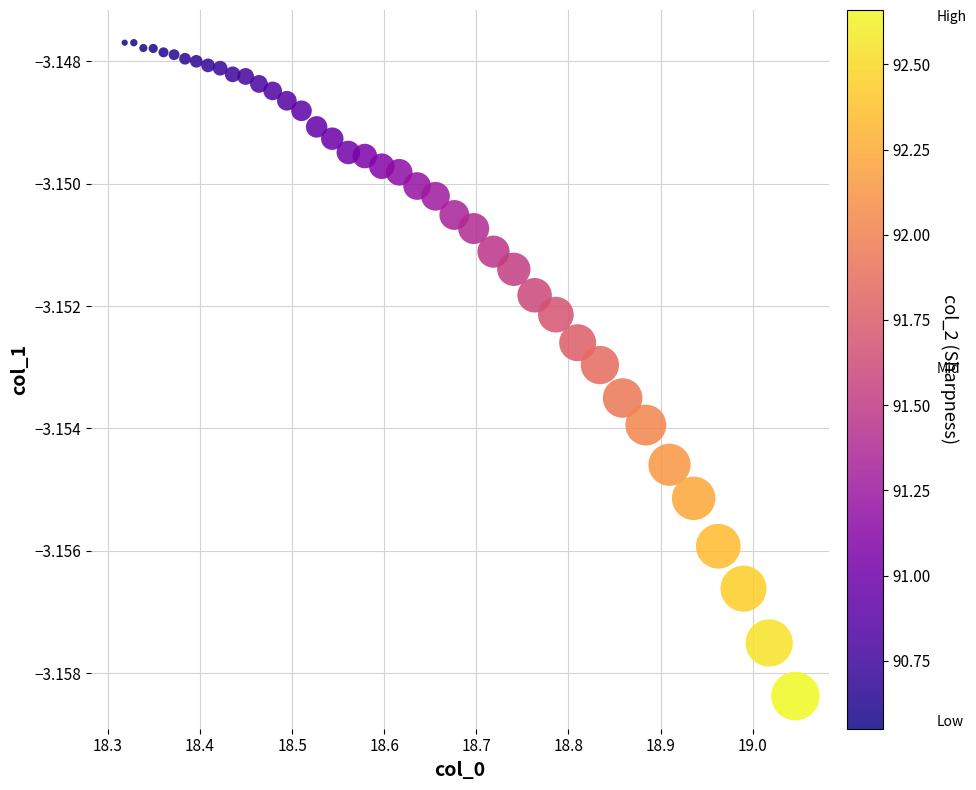

What is the range of X values (max minus min)?

0.7